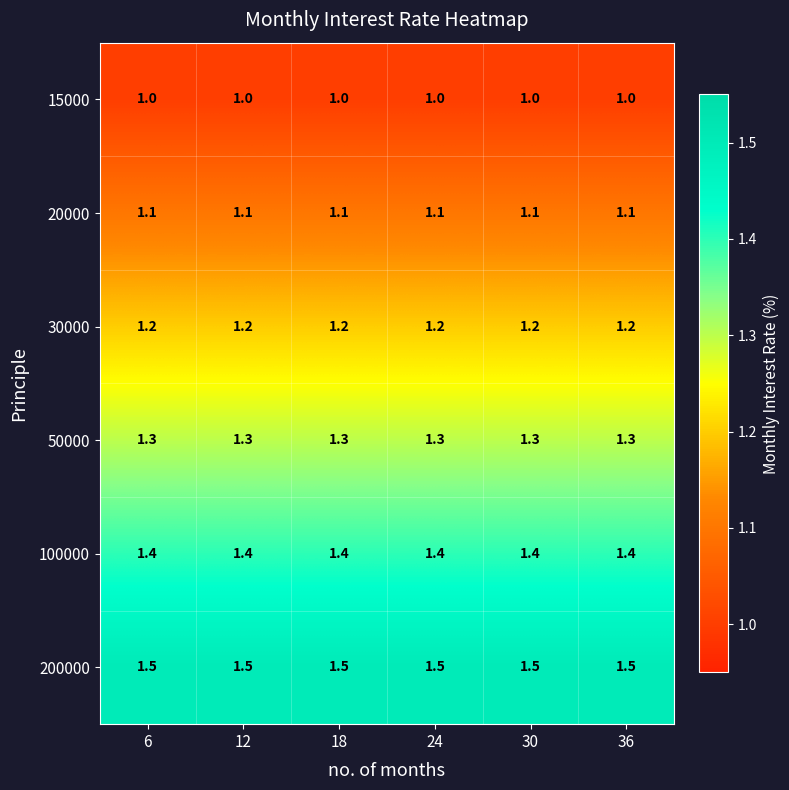

What is the maximum value for 200000?

1.5